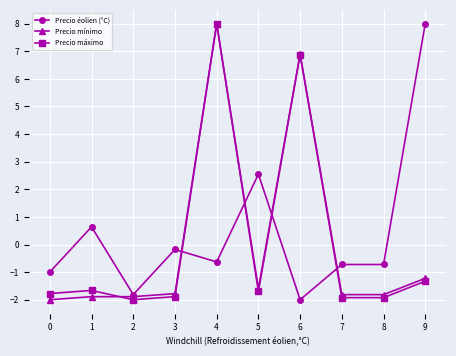

Which series changed the most between 1 and 3?

Precio éolien (°C)